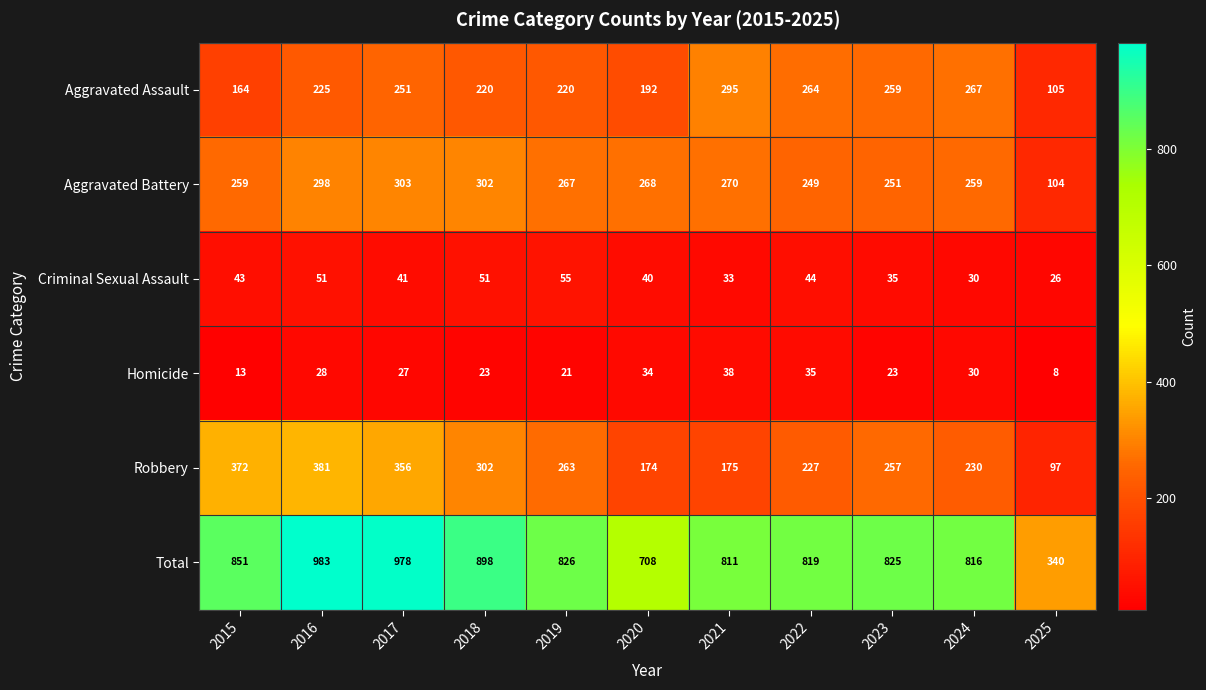

The value of Criminal Sexual Assault at 2024 is 30. True or false?

True